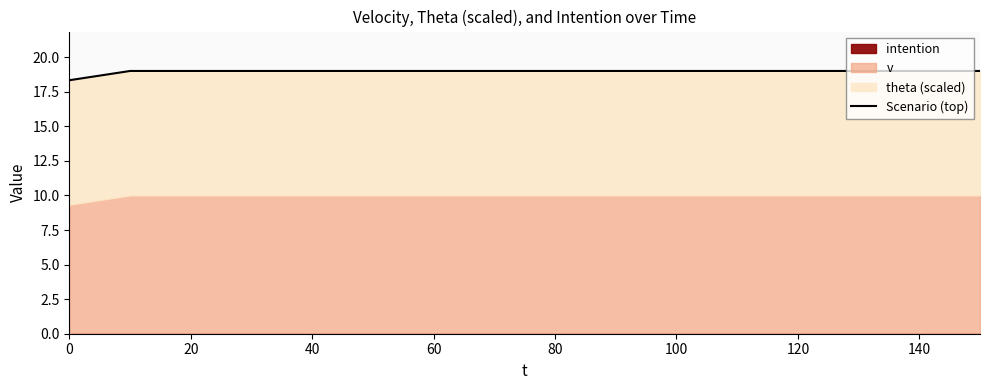

Which has a higher value, 40 or 20?

40